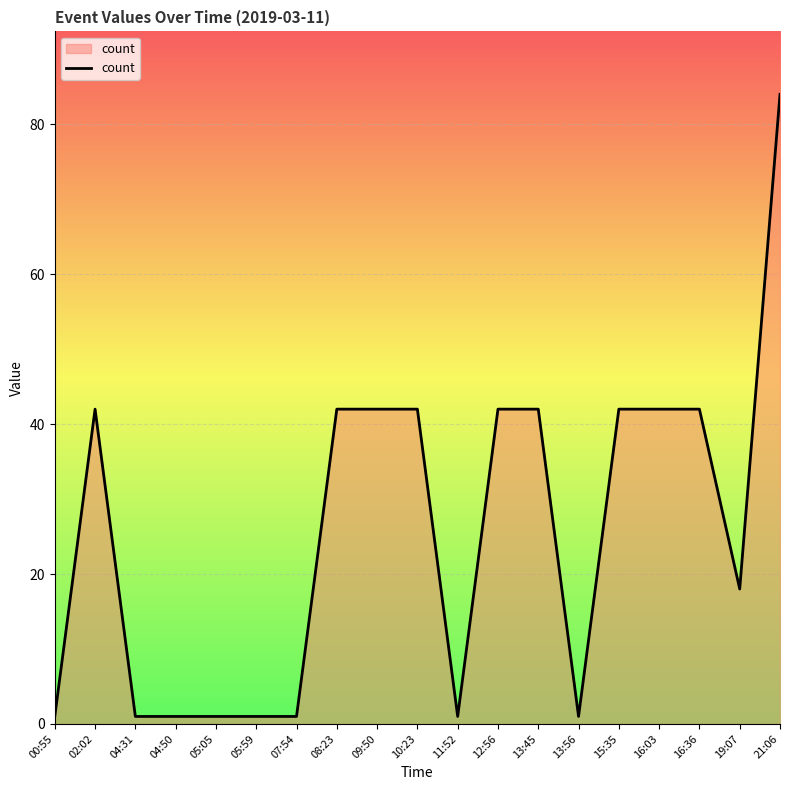

What is the sum of all values?

488